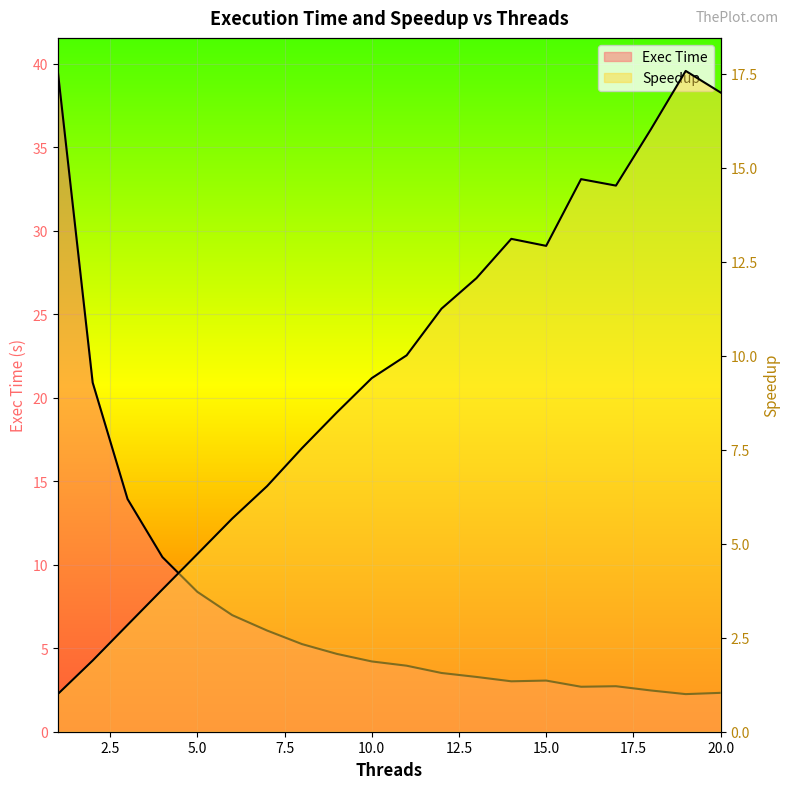

What is the highest value of the Speedup series?

17.6